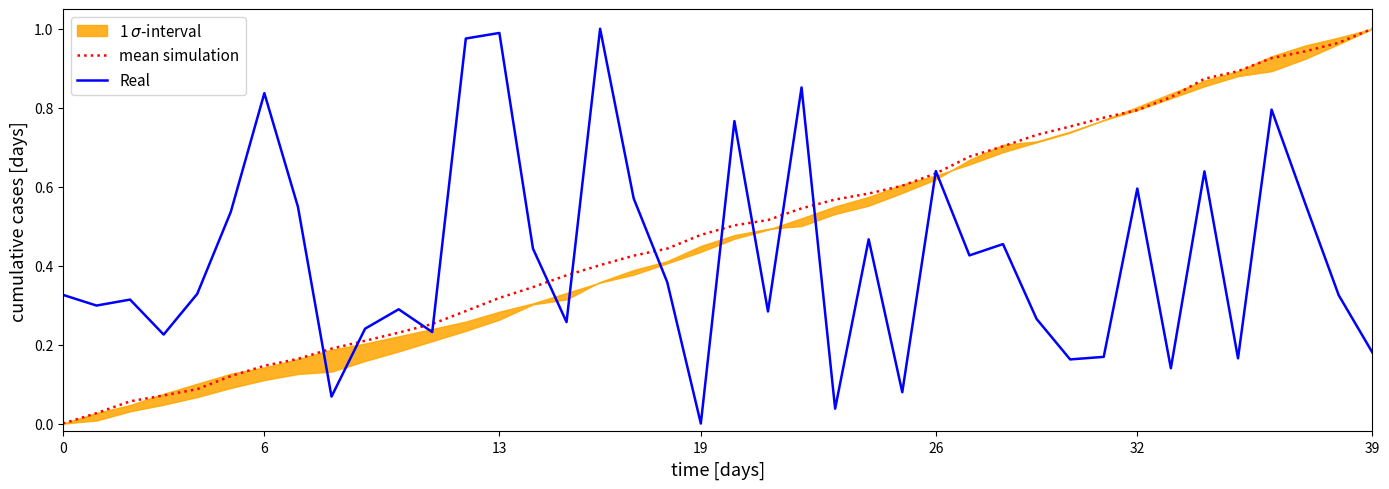

Between which two adjacent categories do Real and mean simulation first intersect?

7 and 8